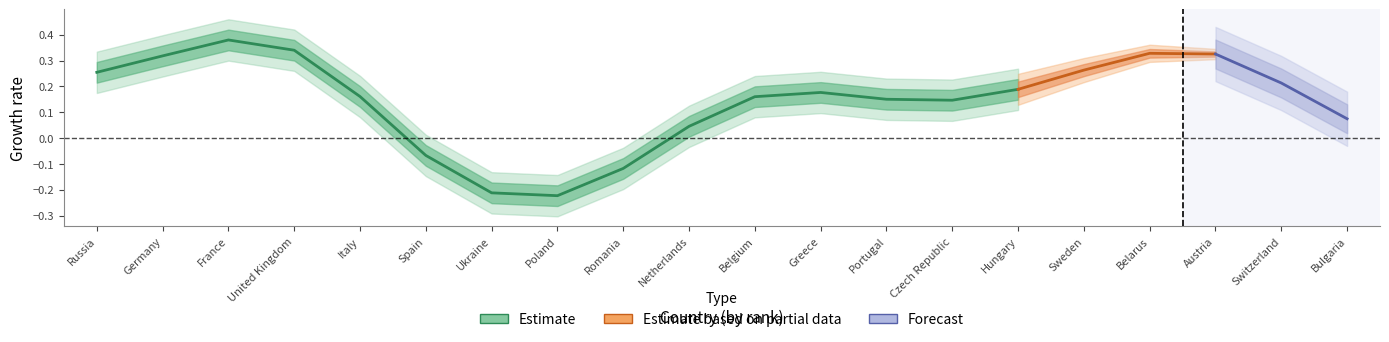

True or false: Estimate based on partial data and Forecast cross at least once.

False